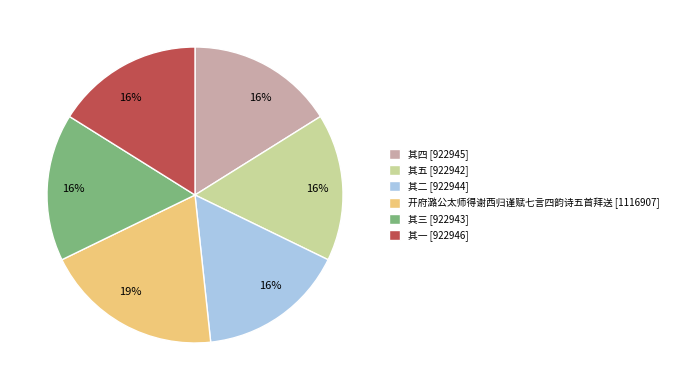

To the nearest percent, what percentage of the pie is 其一?

16%